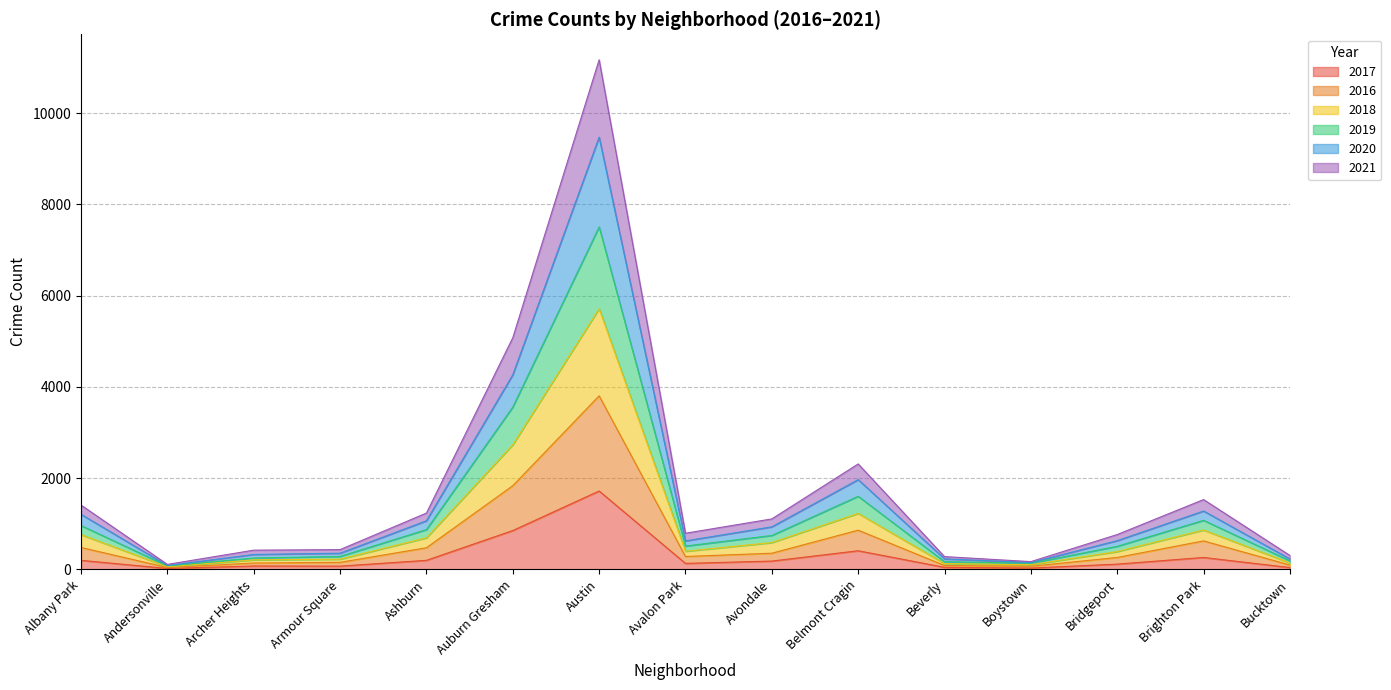

The value of 2017 at Boystown is 49. True or false?

False